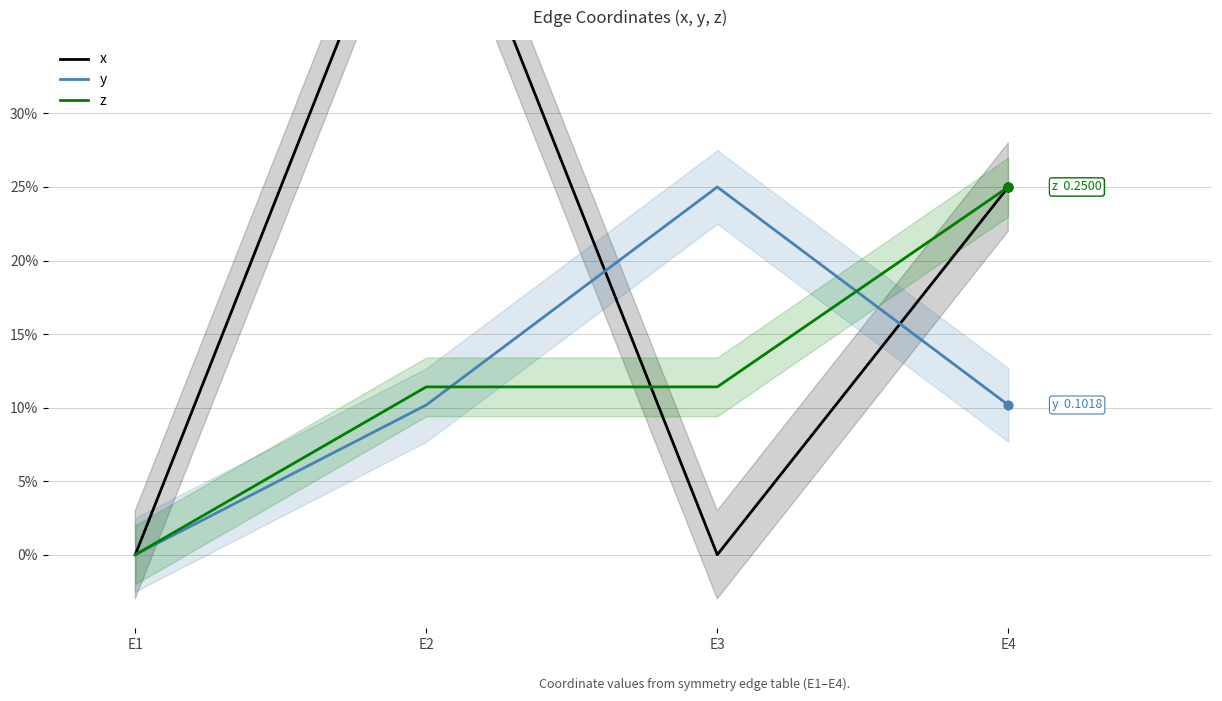

At which category is the sum across all series the highest?

E2